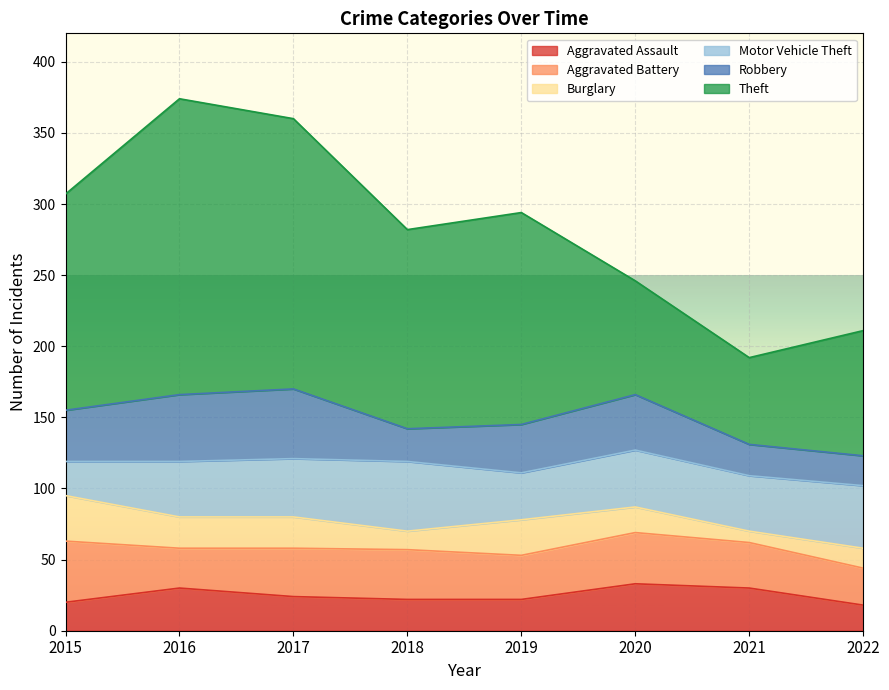

List the labels in order of Burglary value, smallest first.

2021, 2018, 2022, 2020, 2016, 2017, 2019, 2015